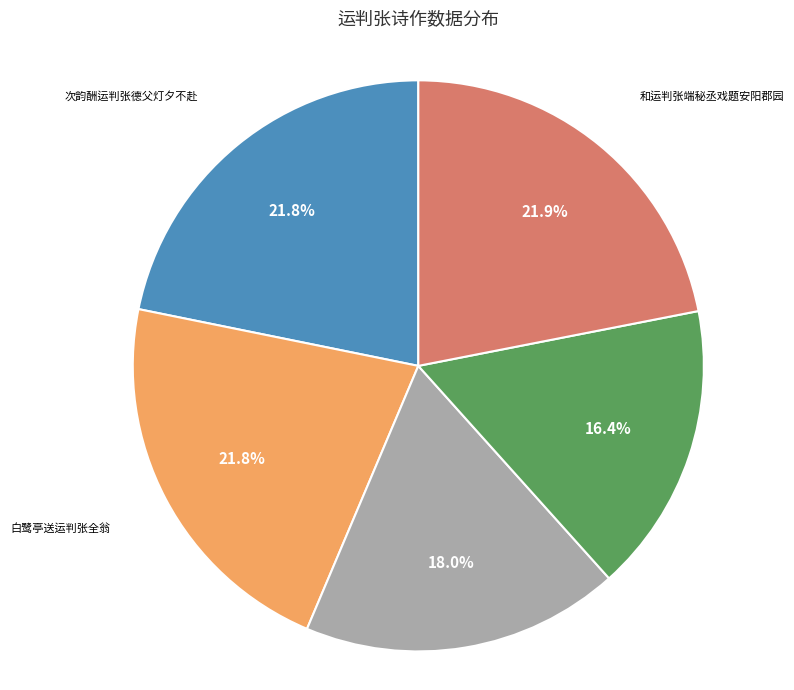

What percentage do 次韵酬运判张德父灯夕不赴 and 初春欲为小饮先寄运使唐司勋运判张都官 together represent?

39.8%